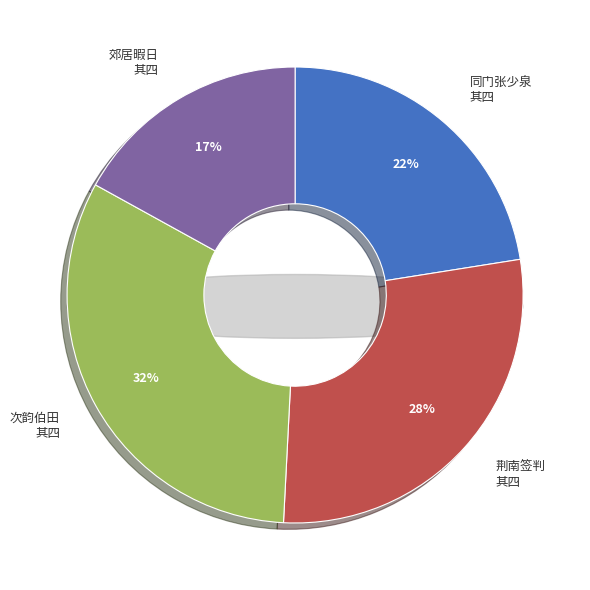

What percentage is NOT represented by 次韵伯田见酬四首 其四?

67.8%